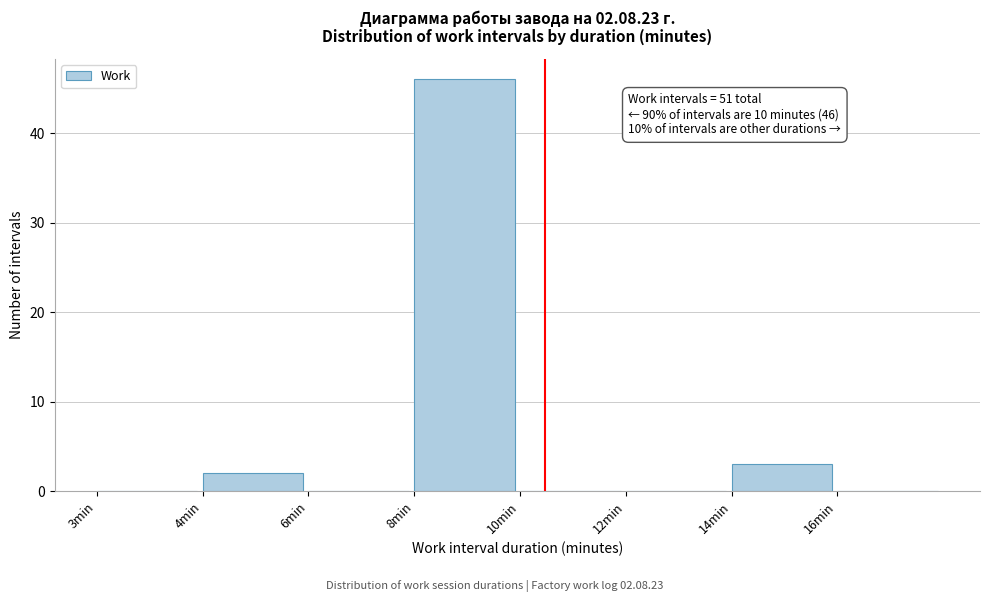

Reading left to right, transcribe all the data shown in this chart.

3min=0	4min=2	6min=0	8min=46	10min=0	12min=0	14min=3	16min=0